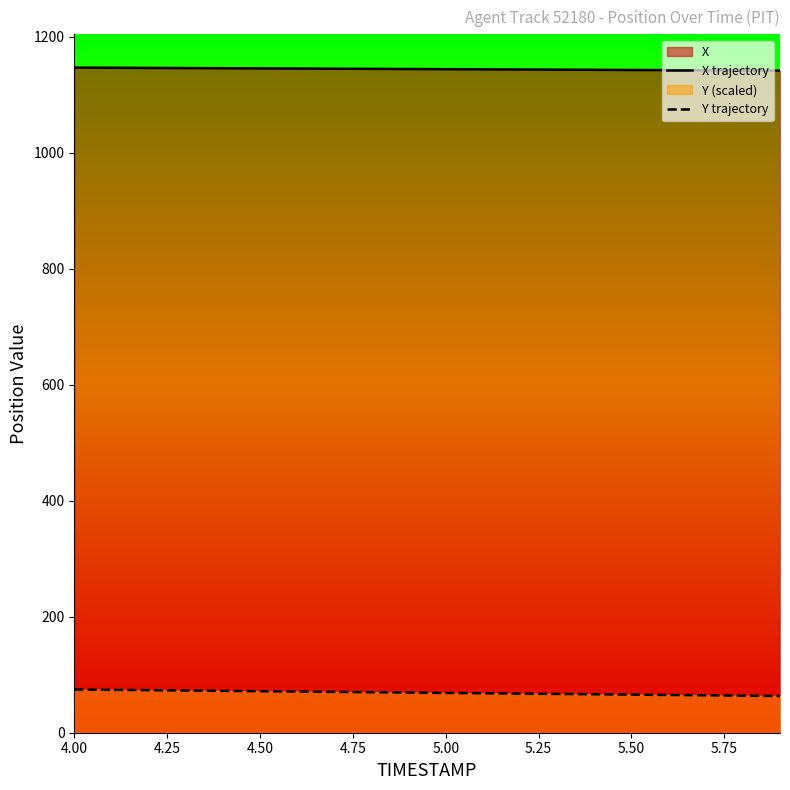

True or false: Y trajectory and X trajectory intersect in this chart.

False